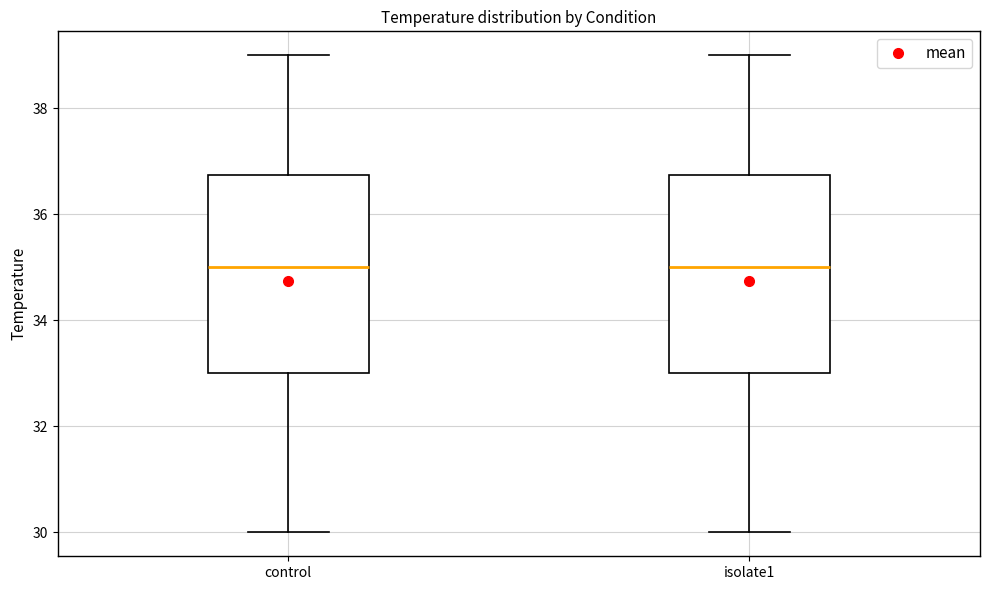

Reading left to right, read every box against the y-axis: the position of its median line, the range the box covers, and the ends of its whiskers. The values are not printed on the chart, so give them approximately, as read against the axis.

control: median 35.0, box 33.0 to 36.8, whiskers 30.0 to 39.0
isolate1: median 35.0, box 33.0 to 36.8, whiskers 30.0 to 39.0